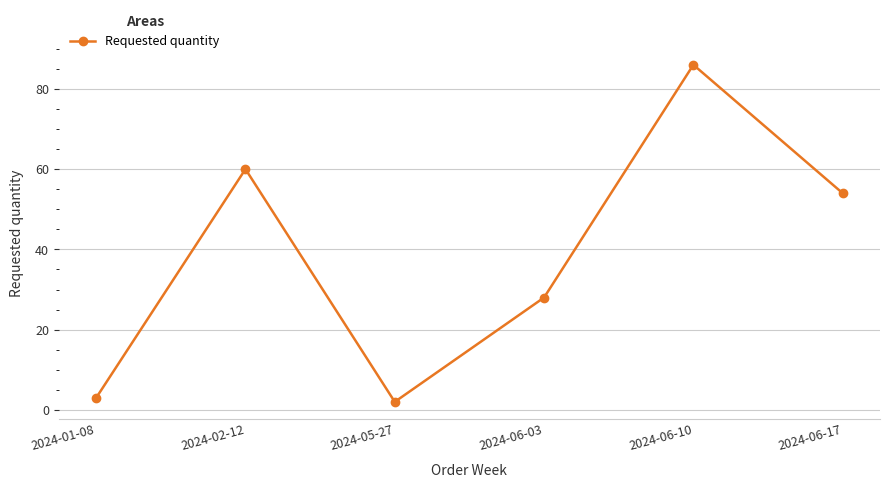

How many lines are shown in the chart?

1